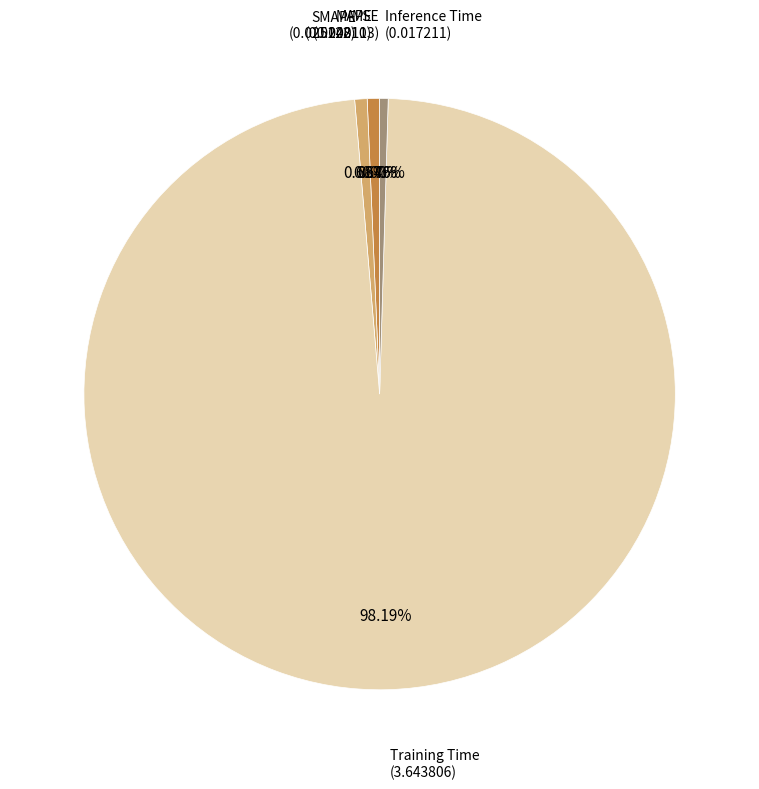

Is there a majority slice in this chart?

Yes